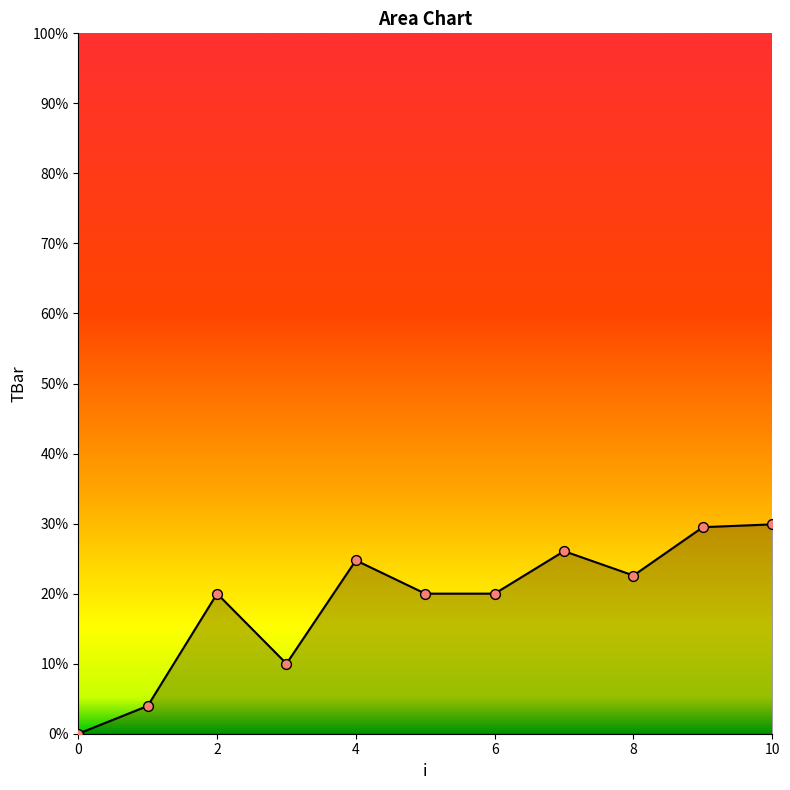

What is the greatest value displayed?

29.9